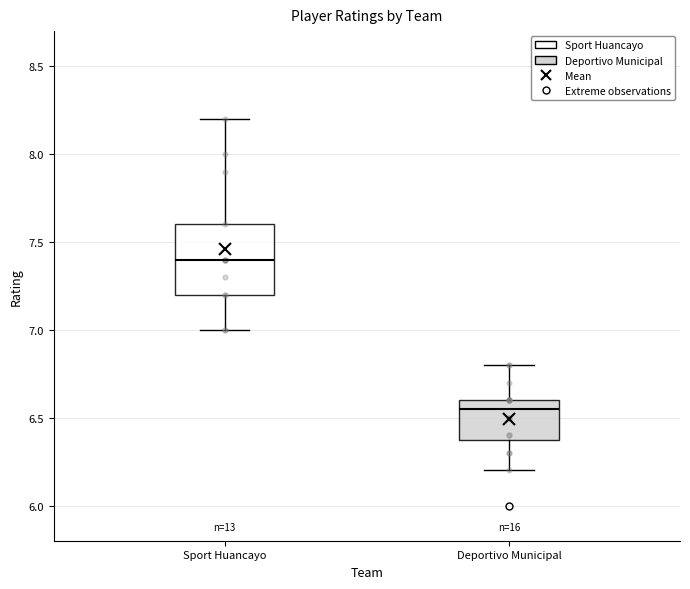

Reading left to right, read every box against the y-axis: the position of its median line, the range the box covers, and the ends of its whiskers. The values are not printed on the chart, so give them approximately, as read against the axis.

Sport Huancayo: median 7.40, box 7.20 to 7.60, whiskers 7.00 to 8.20
Deportivo Municipal: median 6.55, box 6.40 to 6.60, whiskers 6.20 to 6.80